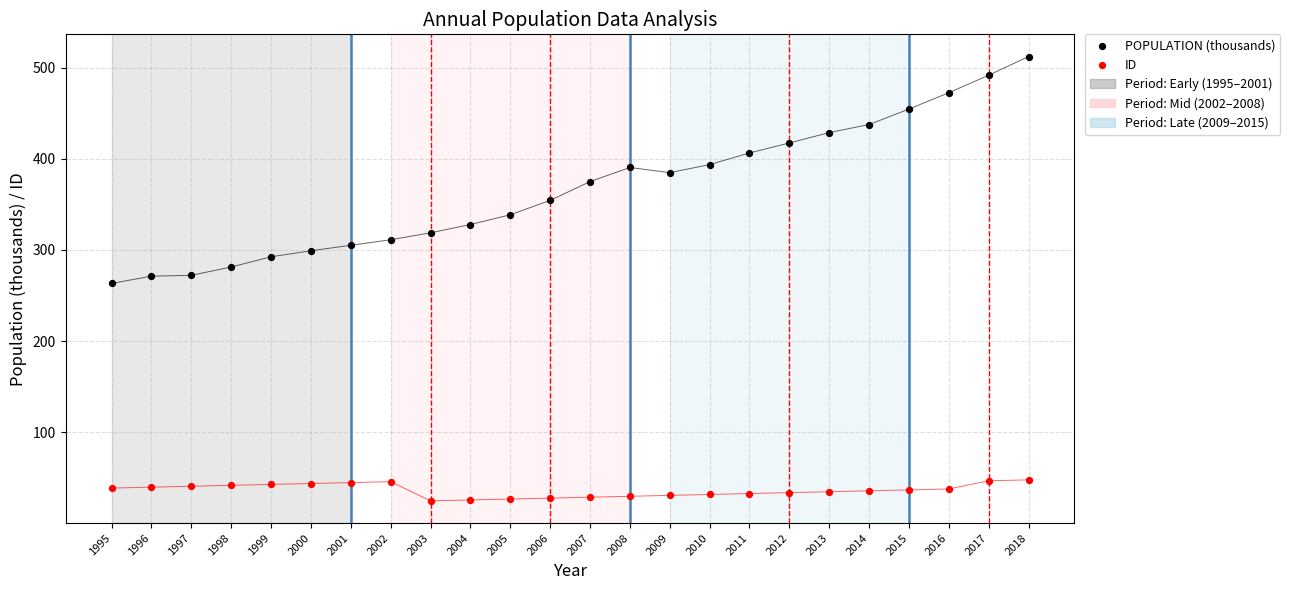

Which series reaches the maximum Y coordinate?

POPULATION (thousands)